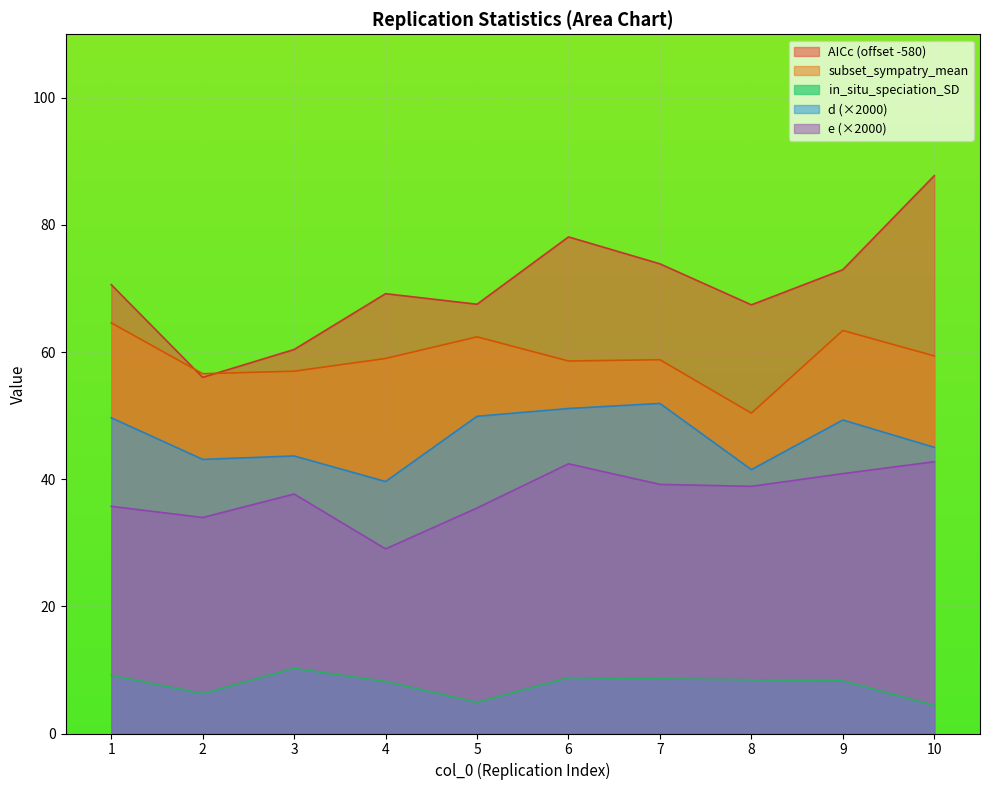

What is the difference between the maximum and minimum values in the in_situ_speciation_SD series?

5.8